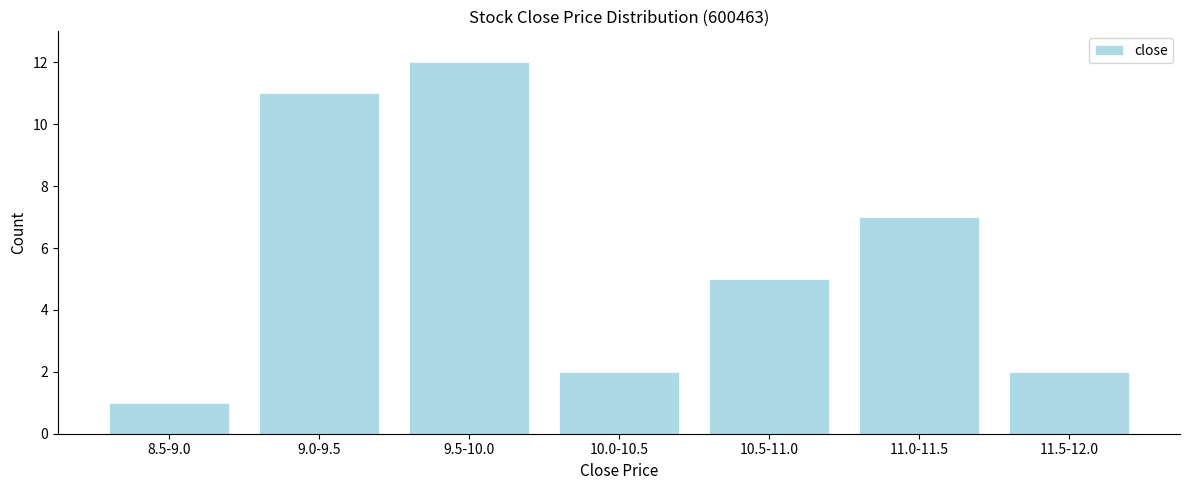

Reading right to left, what are all the values shown in this chart?

11.5-12.0=2	11.0-11.5=7	10.5-11.0=5	10.0-10.5=2	9.5-10.0=12	9.0-9.5=11	8.5-9.0=1